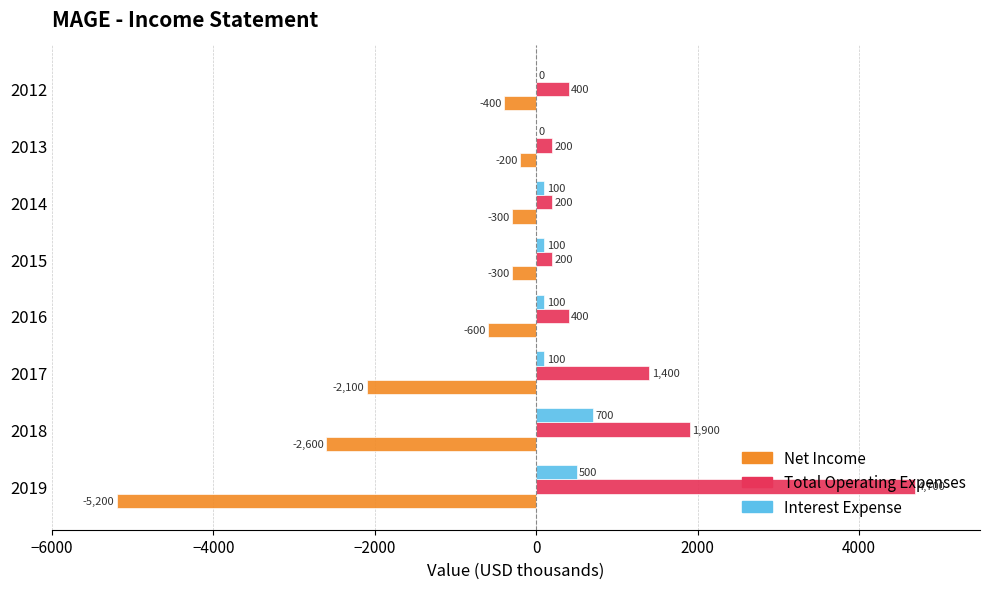

Which series has the largest total across all categories?

Total Operating Expenses